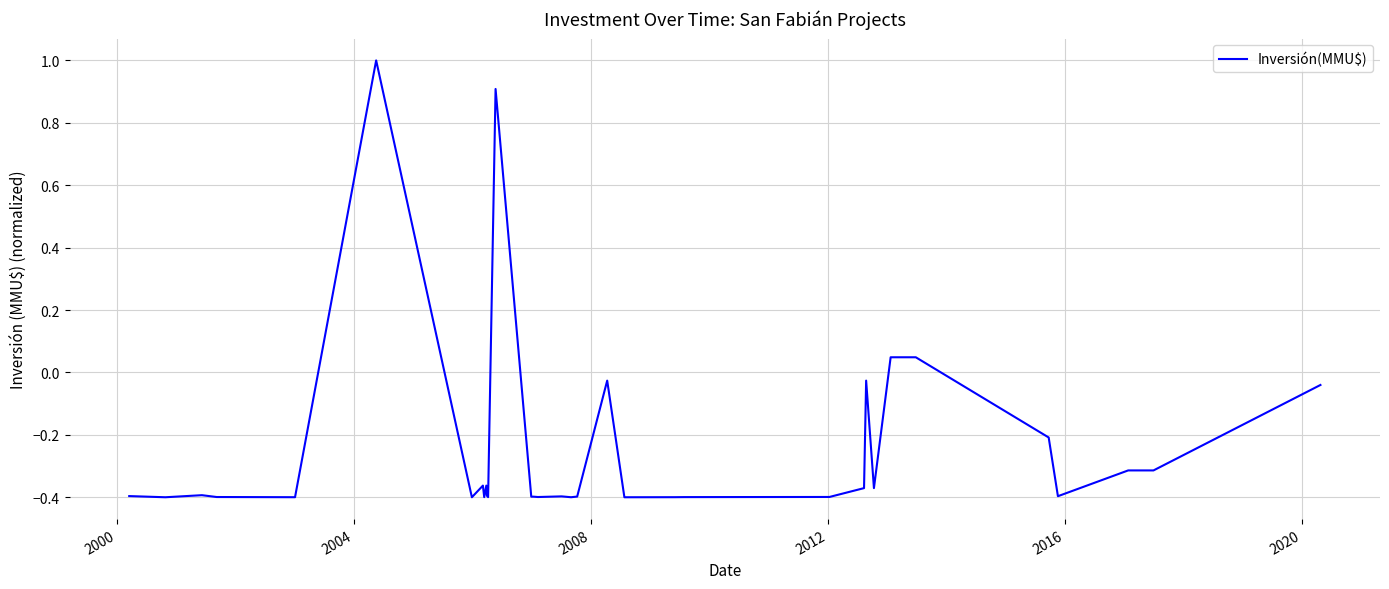

What is the difference between the maximum and minimum values?

1.4